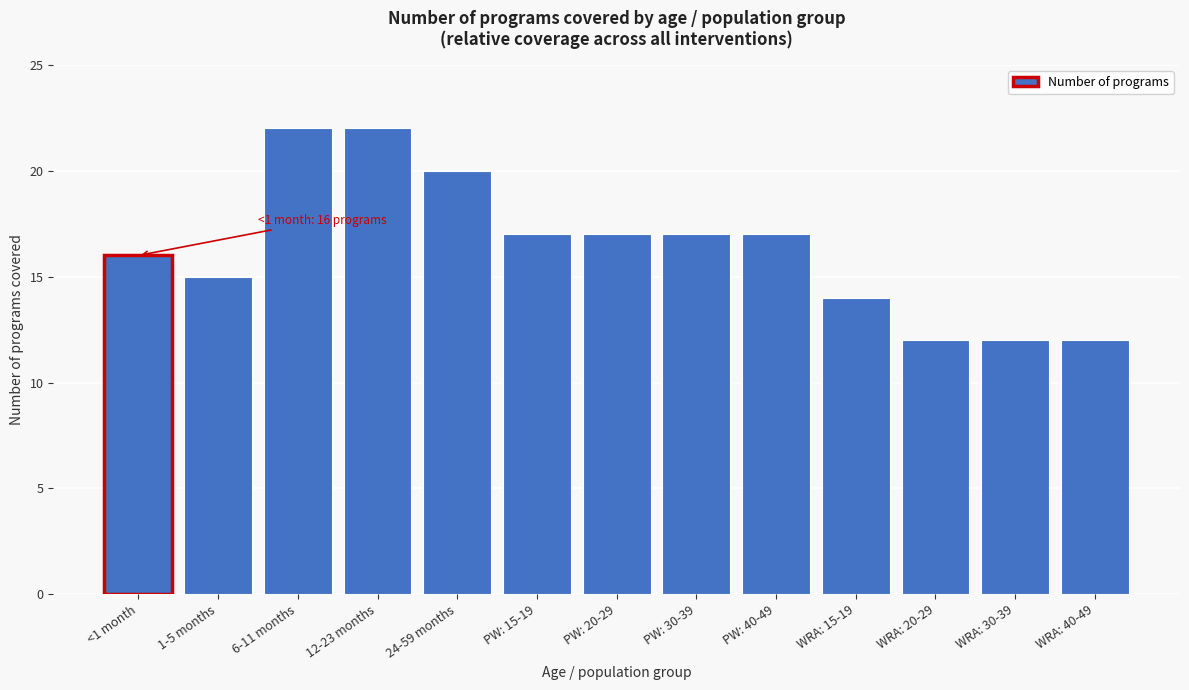

Reading right to left, transcribe all the data shown in this chart.

WRA: 40-49=12	WRA: 30-39=12	WRA: 20-29=12	WRA: 15-19=14	PW: 40-49=17	PW: 30-39=17	PW: 20-29=17	PW: 15-19=17	24-59 months=20	12-23 months=22	6-11 months=22	1-5 months=15	<1 month=16